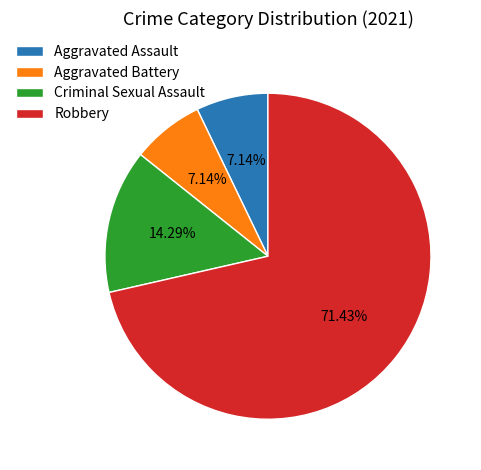

How many slices are in this pie chart?

4